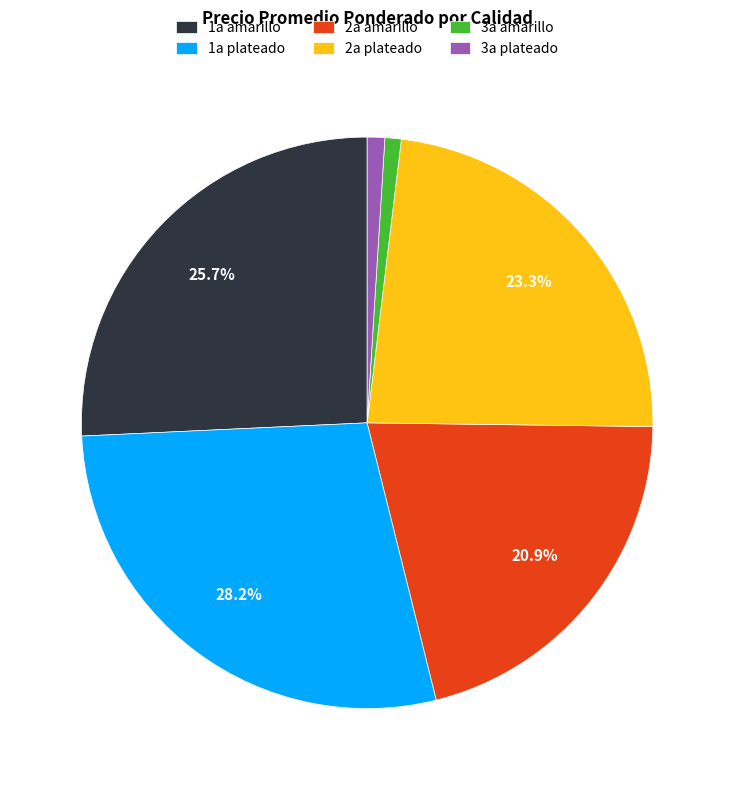

Approximately how many times larger is the value at 1a plateado compared to 2a amarillo?

1.3